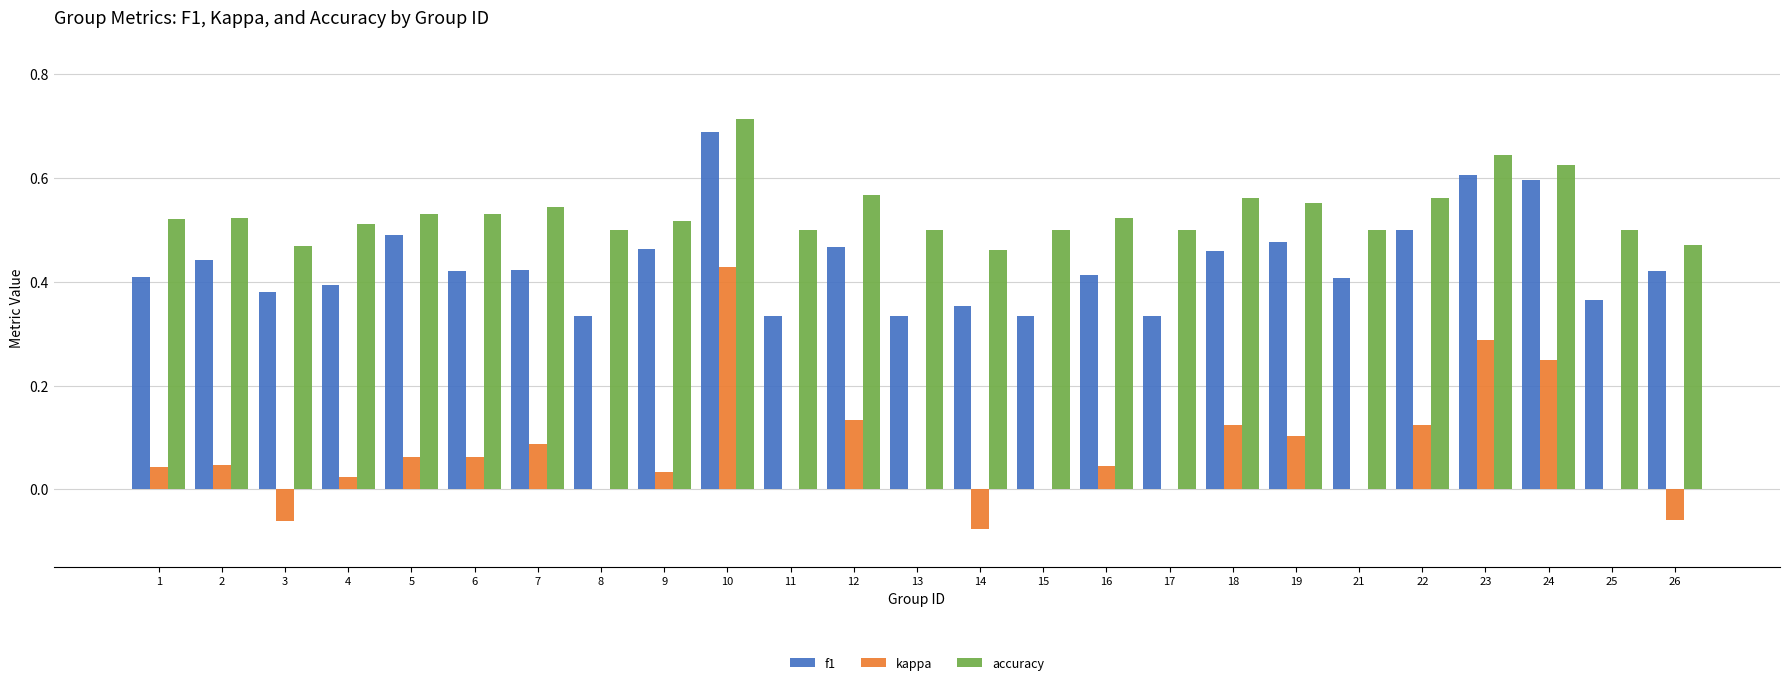

Count the number of data series in this chart.

3